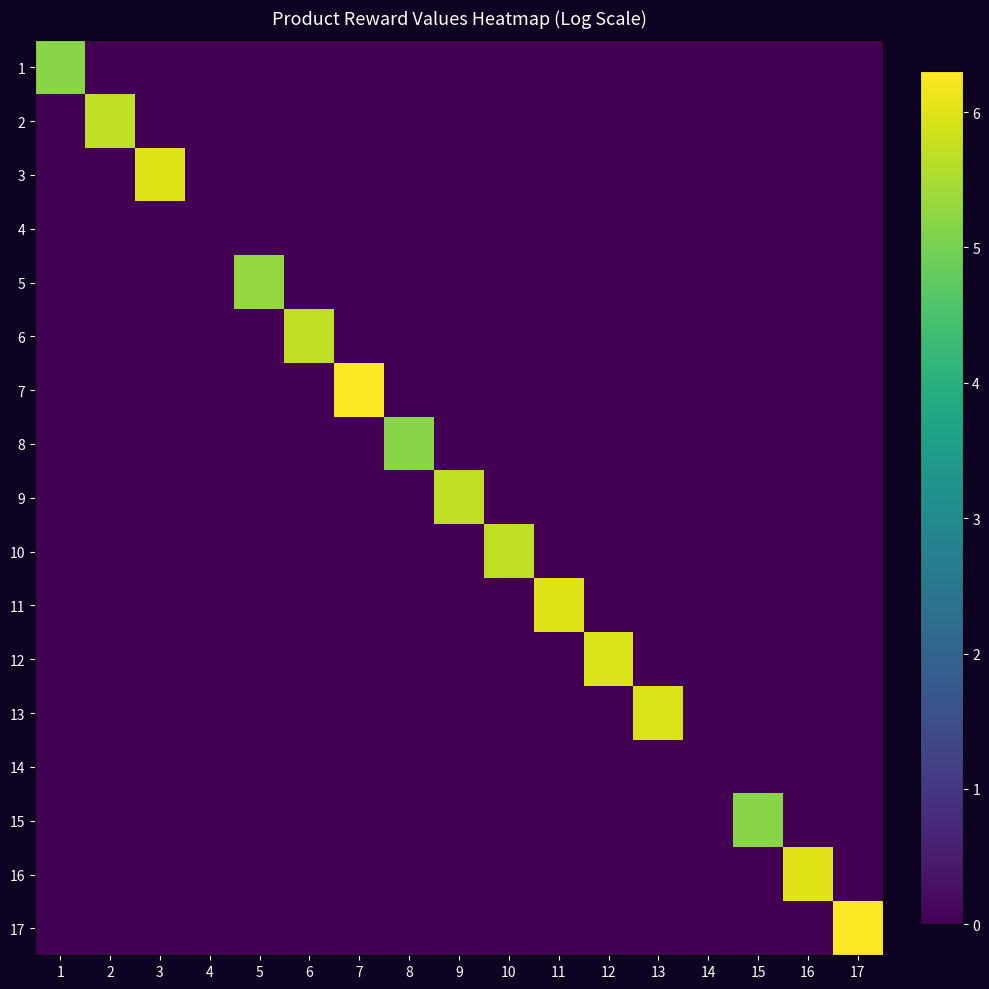

Reading left to right, transcribe all the data shown in this chart.

1: 1=5.2	2=0.0	3=0.0	4=0.0	5=0.0	6=0.0	7=0.0	8=0.0	9=0.0	10=0.0	11=0.0	12=0.0	13=0.0	14=0.0	15=0.0	16=0.0	17=0.0
2: 1=0.0	2=5.7	3=0.0	4=0.0	5=0.0	6=0.0	7=0.0	8=0.0	9=0.0	10=0.0	11=0.0	12=0.0	13=0.0	14=0.0	15=0.0	16=0.0	17=0.0
3: 1=0.0	2=0.0	3=6.0	4=0.0	5=0.0	6=0.0	7=0.0	8=0.0	9=0.0	10=0.0	11=0.0	12=0.0	13=0.0	14=0.0	15=0.0	16=0.0	17=0.0
4: 1=0.0	2=0.0	3=0.0	4=0.0	5=0.0	6=0.0	7=0.0	8=0.0	9=0.0	10=0.0	11=0.0	12=0.0	13=0.0	14=0.0	15=0.0	16=0.0	17=0.0
5: 1=0.0	2=0.0	3=0.0	4=0.0	5=5.3	6=0.0	7=0.0	8=0.0	9=0.0	10=0.0	11=0.0	12=0.0	13=0.0	14=0.0	15=0.0	16=0.0	17=0.0
6: 1=0.0	2=0.0	3=0.0	4=0.0	5=0.0	6=5.7	7=0.0	8=0.0	9=0.0	10=0.0	11=0.0	12=0.0	13=0.0	14=0.0	15=0.0	16=0.0	17=0.0
7: 1=0.0	2=0.0	3=0.0	4=0.0	5=0.0	6=0.0	7=6.3	8=0.0	9=0.0	10=0.0	11=0.0	12=0.0	13=0.0	14=0.0	15=0.0	16=0.0	17=0.0
8: 1=0.0	2=0.0	3=0.0	4=0.0	5=0.0	6=0.0	7=0.0	8=5.2	9=0.0	10=0.0	11=0.0	12=0.0	13=0.0	14=0.0	15=0.0	16=0.0	17=0.0
9: 1=0.0	2=0.0	3=0.0	4=0.0	5=0.0	6=0.0	7=0.0	8=0.0	9=5.7	10=0.0	11=0.0	12=0.0	13=0.0	14=0.0	15=0.0	16=0.0	17=0.0
10: 1=0.0	2=0.0	3=0.0	4=0.0	5=0.0	6=0.0	7=0.0	8=0.0	9=0.0	10=5.7	11=0.0	12=0.0	13=0.0	14=0.0	15=0.0	16=0.0	17=0.0
11: 1=0.0	2=0.0	3=0.0	4=0.0	5=0.0	6=0.0	7=0.0	8=0.0	9=0.0	10=0.0	11=6.0	12=0.0	13=0.0	14=0.0	15=0.0	16=0.0	17=0.0
12: 1=0.0	2=0.0	3=0.0	4=0.0	5=0.0	6=0.0	7=0.0	8=0.0	9=0.0	10=0.0	11=0.0	12=6.0	13=0.0	14=0.0	15=0.0	16=0.0	17=0.0
13: 1=0.0	2=0.0	3=0.0	4=0.0	5=0.0	6=0.0	7=0.0	8=0.0	9=0.0	10=0.0	11=0.0	12=0.0	13=6.0	14=0.0	15=0.0	16=0.0	17=0.0
14: 1=0.0	2=0.0	3=0.0	4=0.0	5=0.0	6=0.0	7=0.0	8=0.0	9=0.0	10=0.0	11=0.0	12=0.0	13=0.0	14=0.0	15=0.0	16=0.0	17=0.0
15: 1=0.0	2=0.0	3=0.0	4=0.0	5=0.0	6=0.0	7=0.0	8=0.0	9=0.0	10=0.0	11=0.0	12=0.0	13=0.0	14=0.0	15=5.2	16=0.0	17=0.0
16: 1=0.0	2=0.0	3=0.0	4=0.0	5=0.0	6=0.0	7=0.0	8=0.0	9=0.0	10=0.0	11=0.0	12=0.0	13=0.0	14=0.0	15=0.0	16=6.0	17=0.0
17: 1=0.0	2=0.0	3=0.0	4=0.0	5=0.0	6=0.0	7=0.0	8=0.0	9=0.0	10=0.0	11=0.0	12=0.0	13=0.0	14=0.0	15=0.0	16=0.0	17=6.3